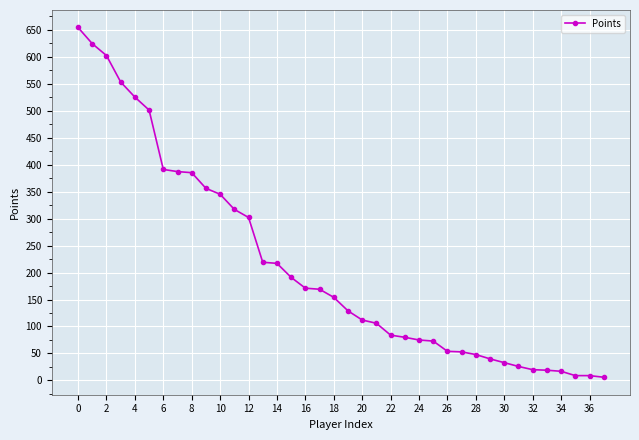

What is the sum of all values?

8056